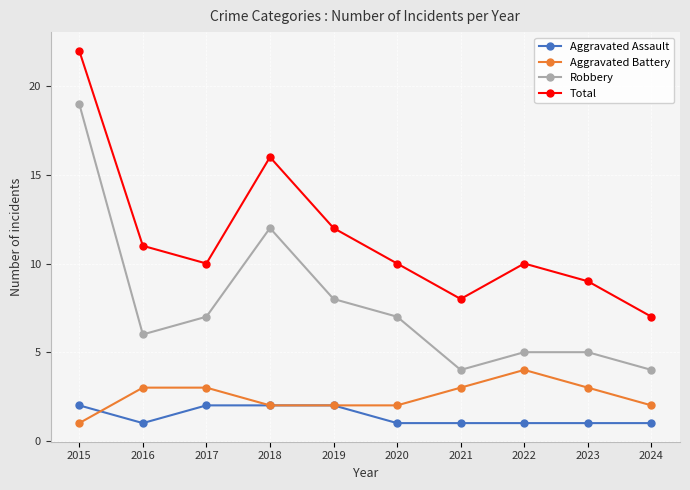

Does the chart display data point markers on the line(s)?

Yes